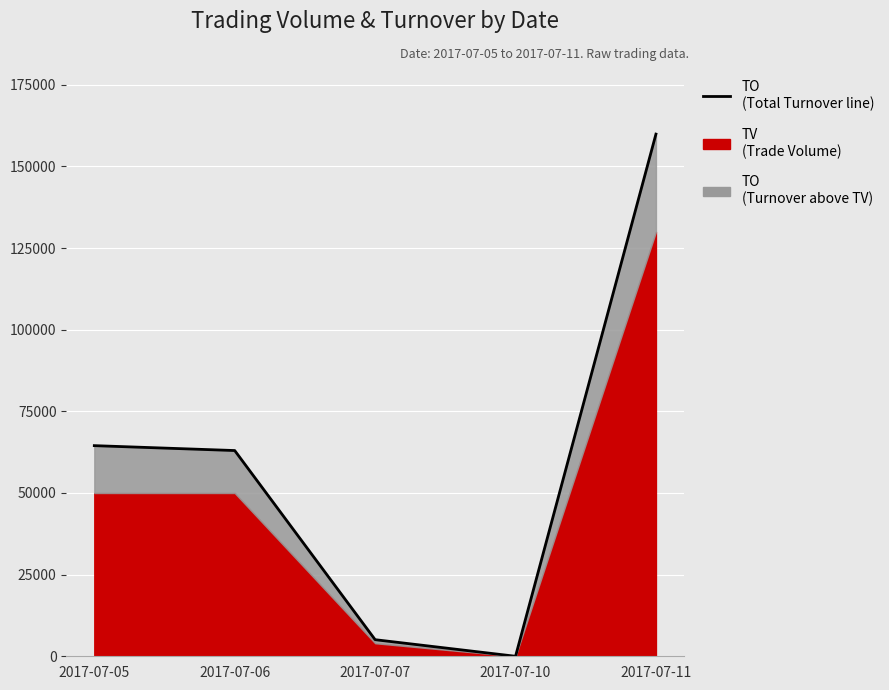

How many points are lower than both their immediate neighbors (excluding endpoints)?

1